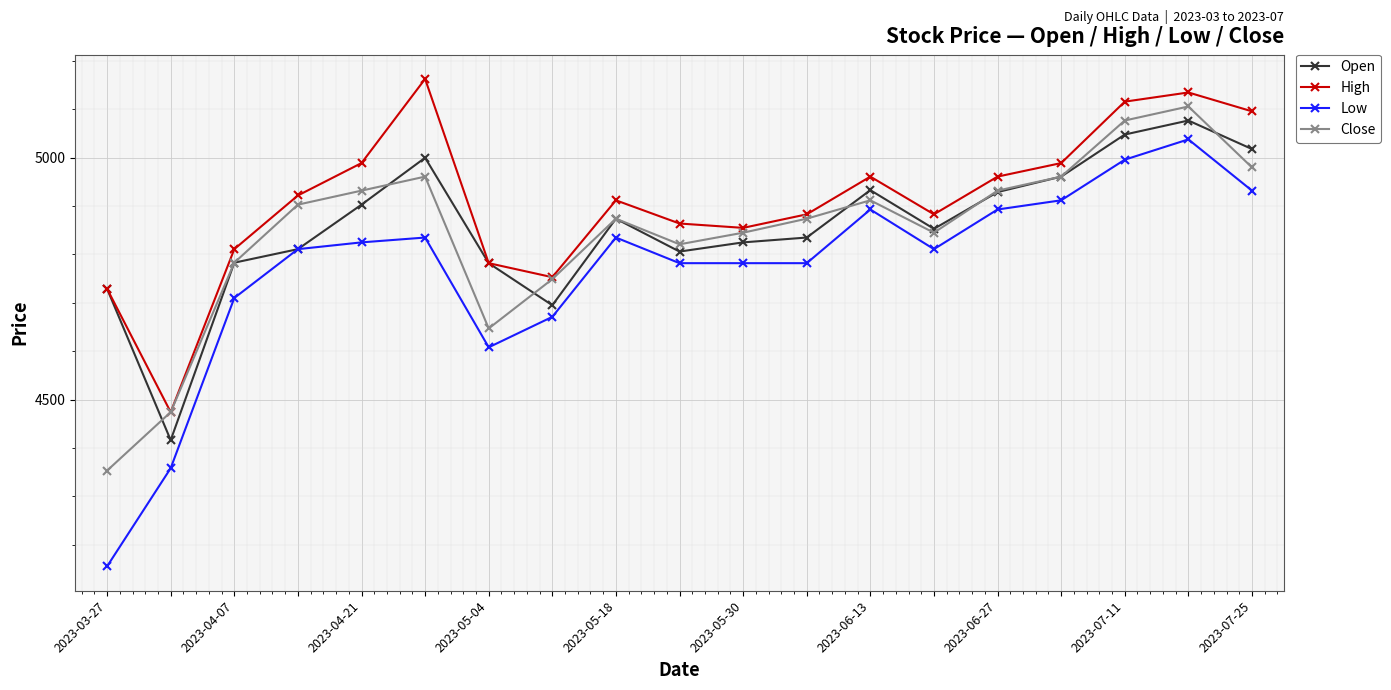

Which series has the widest spread of values?

Low